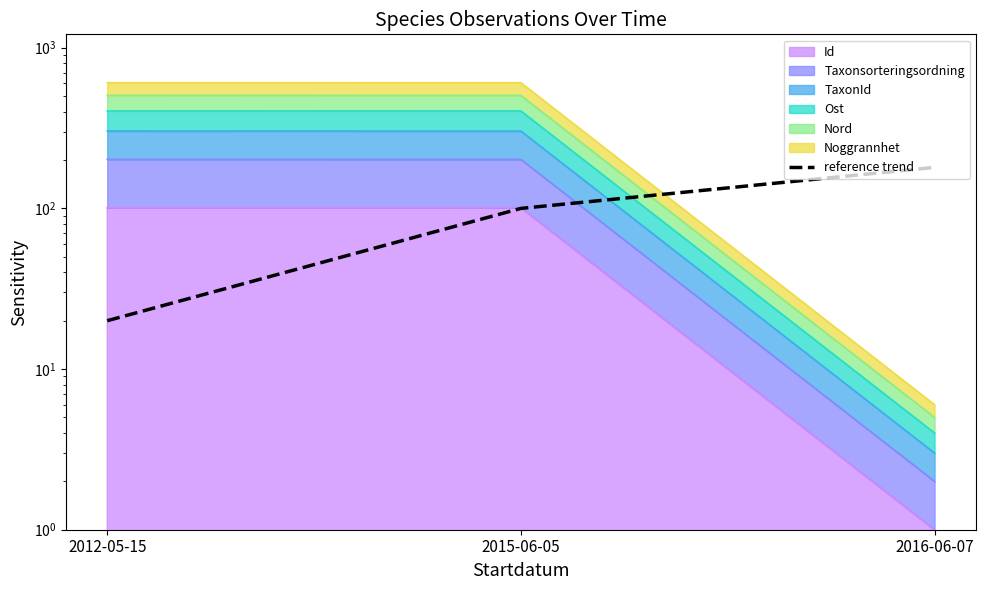

How many lines are shown in the chart?

1